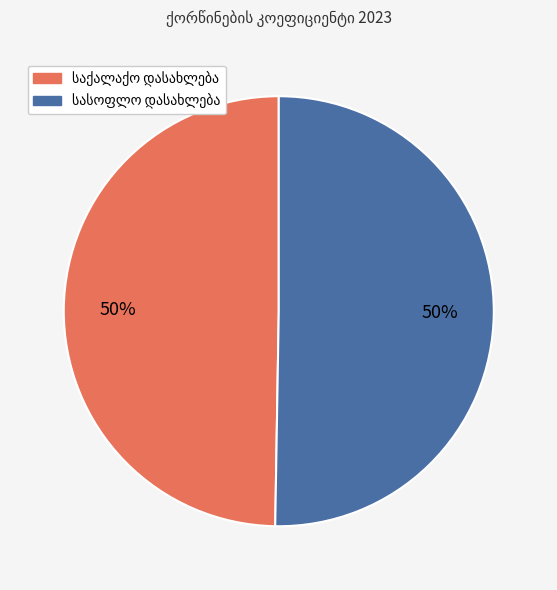

To the nearest percent, what is the average slice percentage?

50%